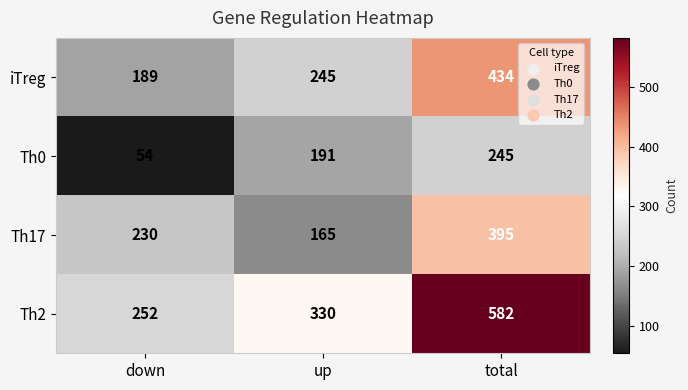

List the series in order of their peak value, lowest first.

Th0, Th17, iTreg, Th2